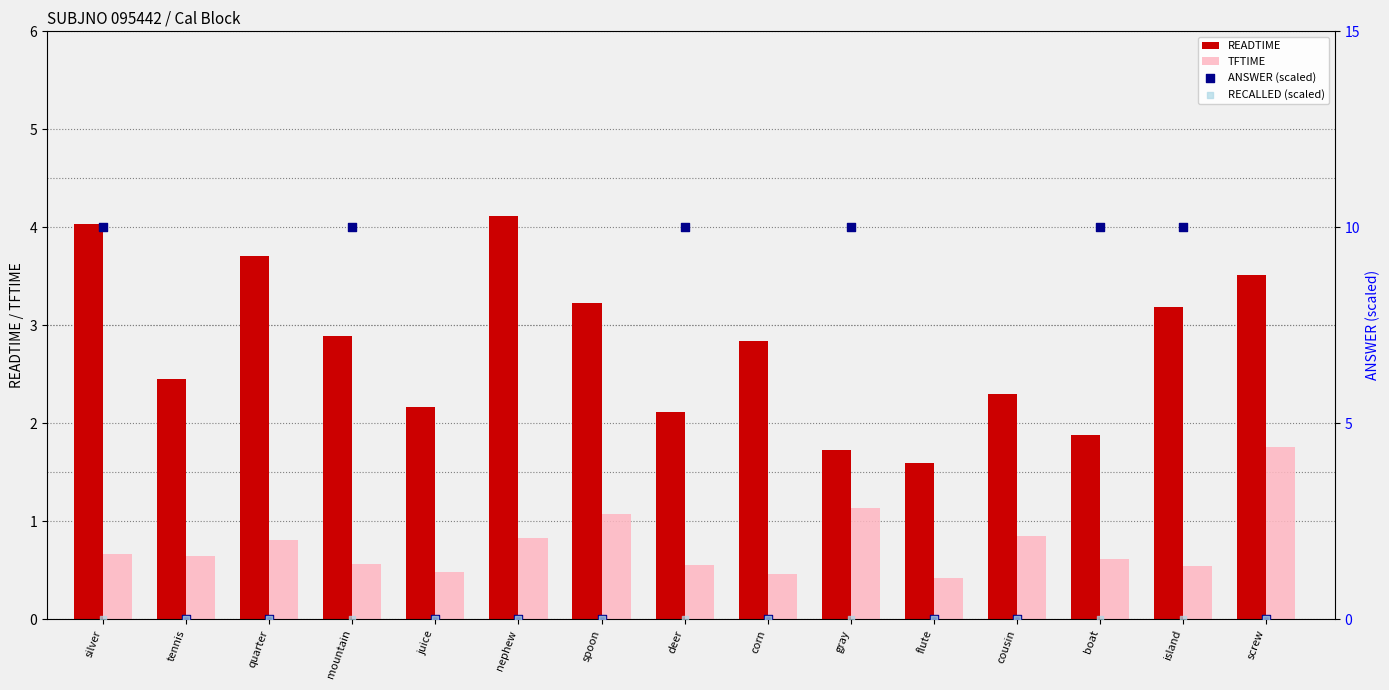

At which category is the sum across all series the highest?

silver